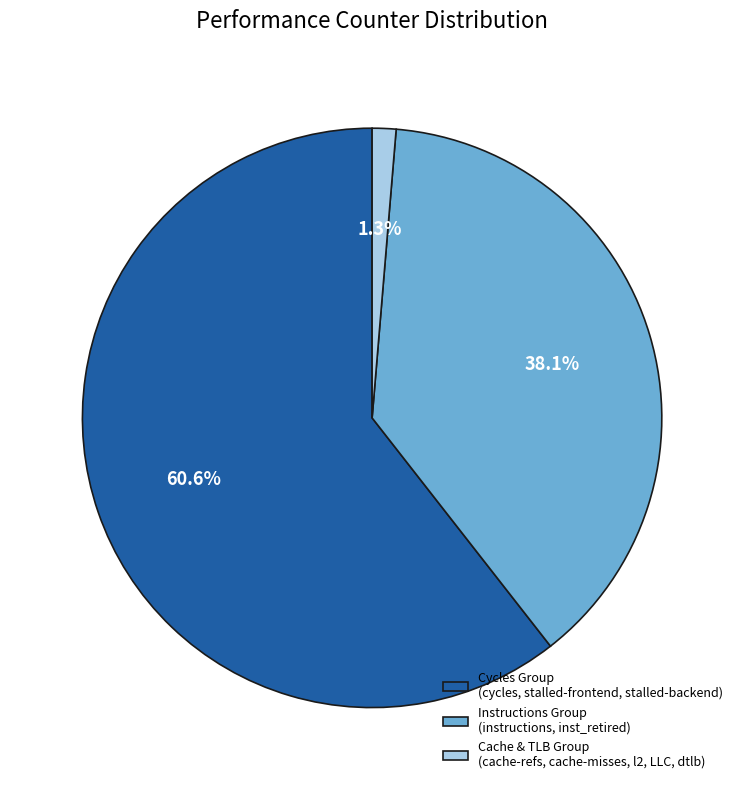

What portion of the pie excludes Cycles Group (cycles, stalled-frontend, stalled-backend)?

39.4%